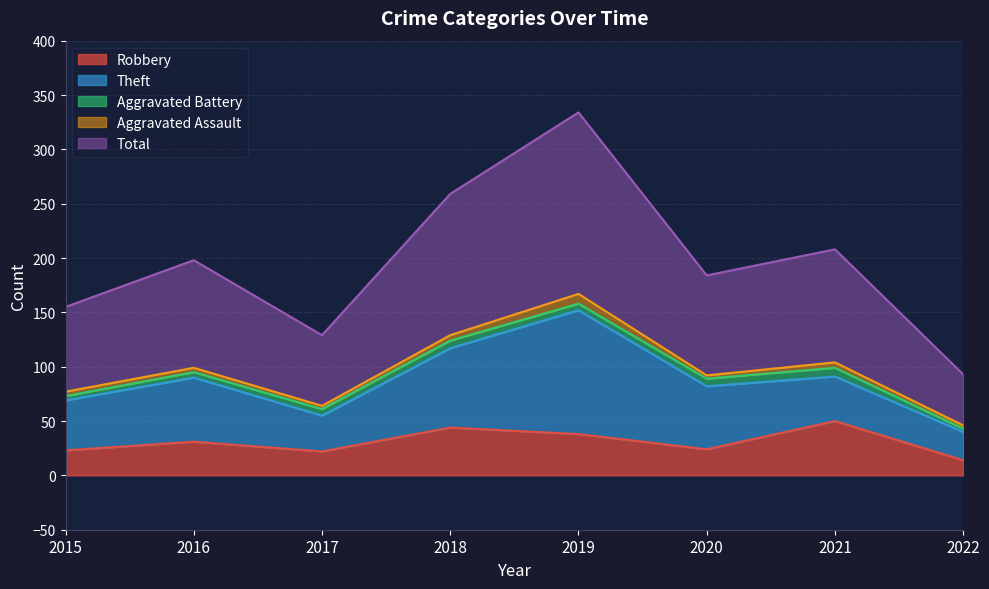

At which category does the chart reach its peak across all series?

2019